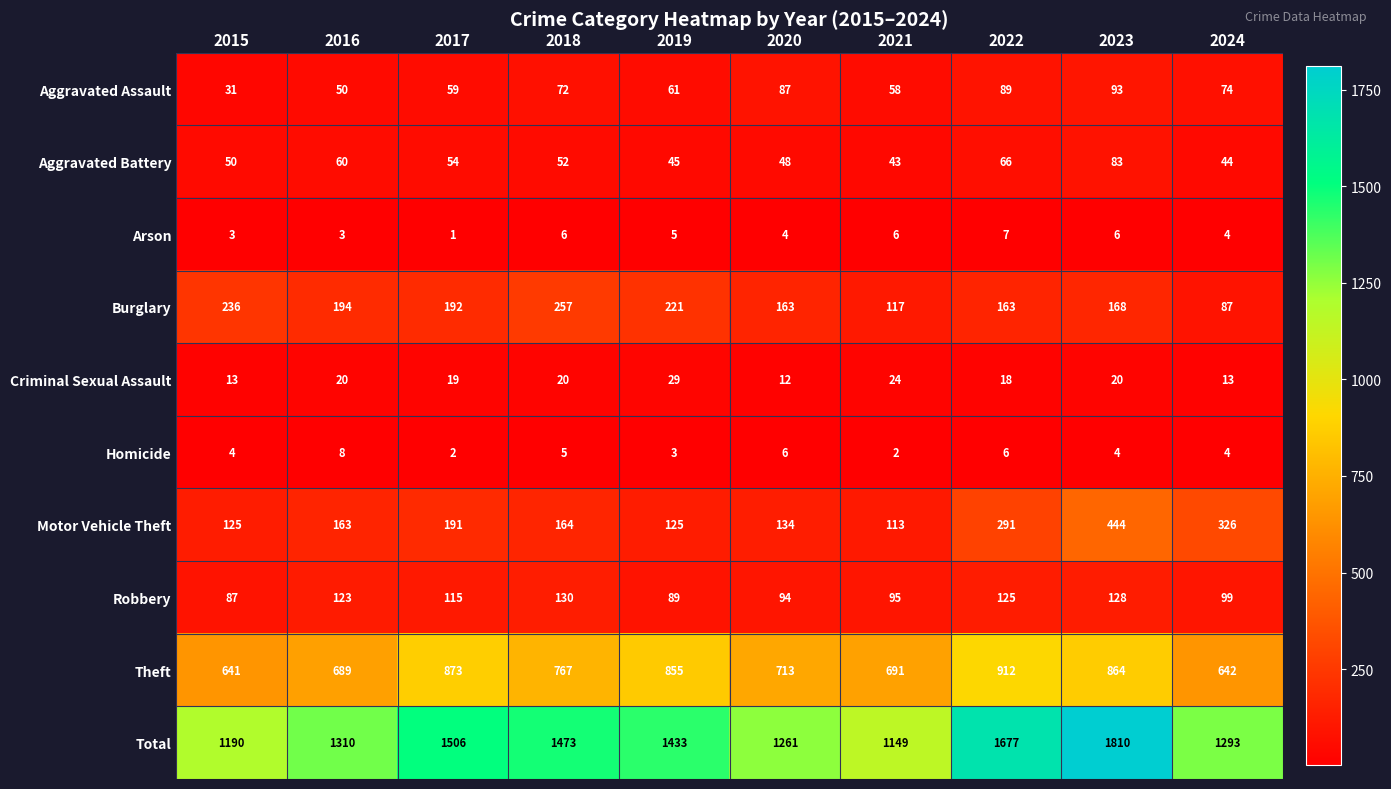

Is it true that Burglary equals 463 at 2018?

False